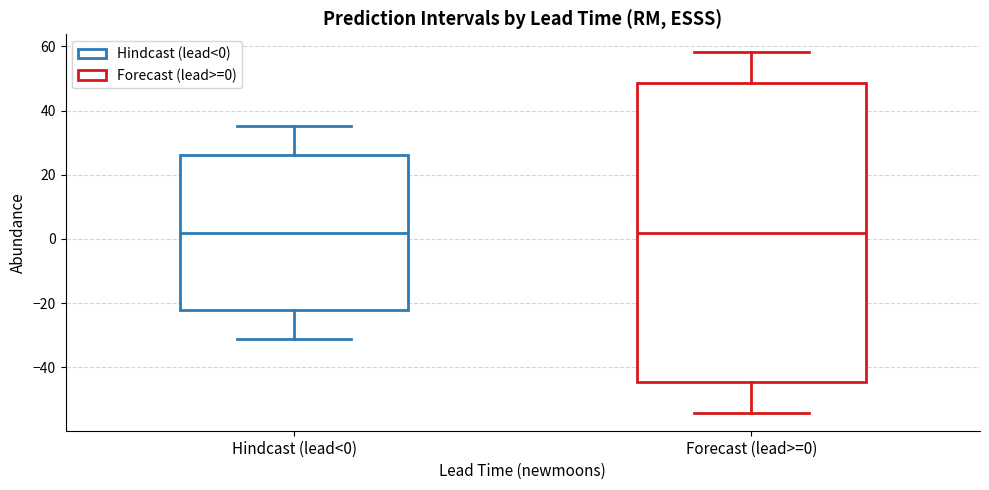

Which box is the tallest, from its lower edge to its upper edge?

Forecast (lead>=0)